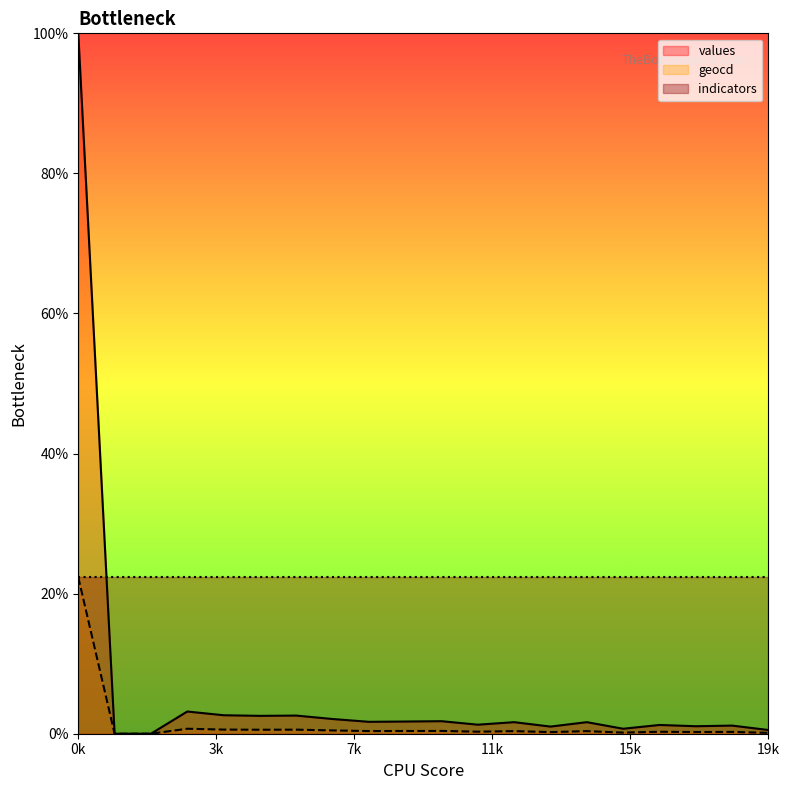

At which category does values reach its first local peak?

3